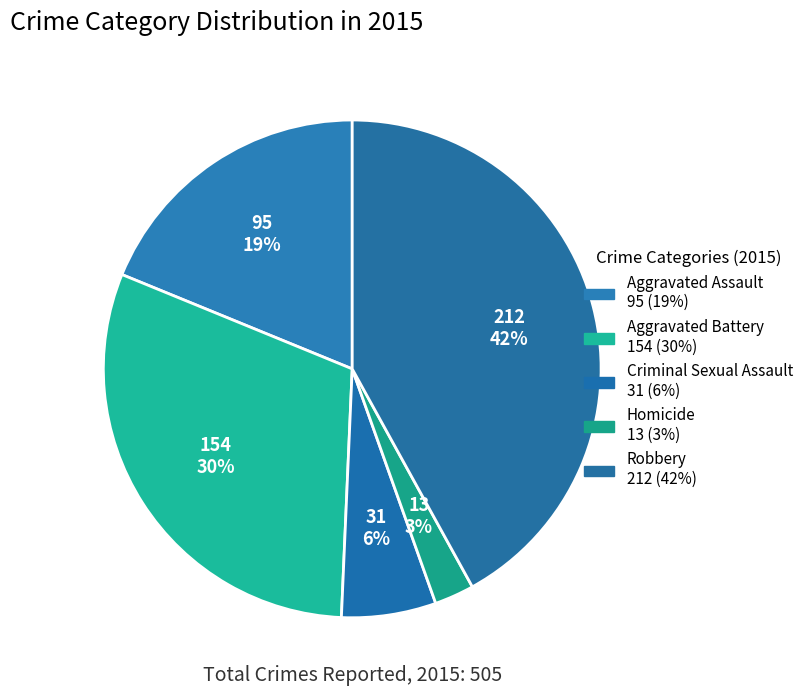

Does Aggravated Assault represent more than half of the total?

No